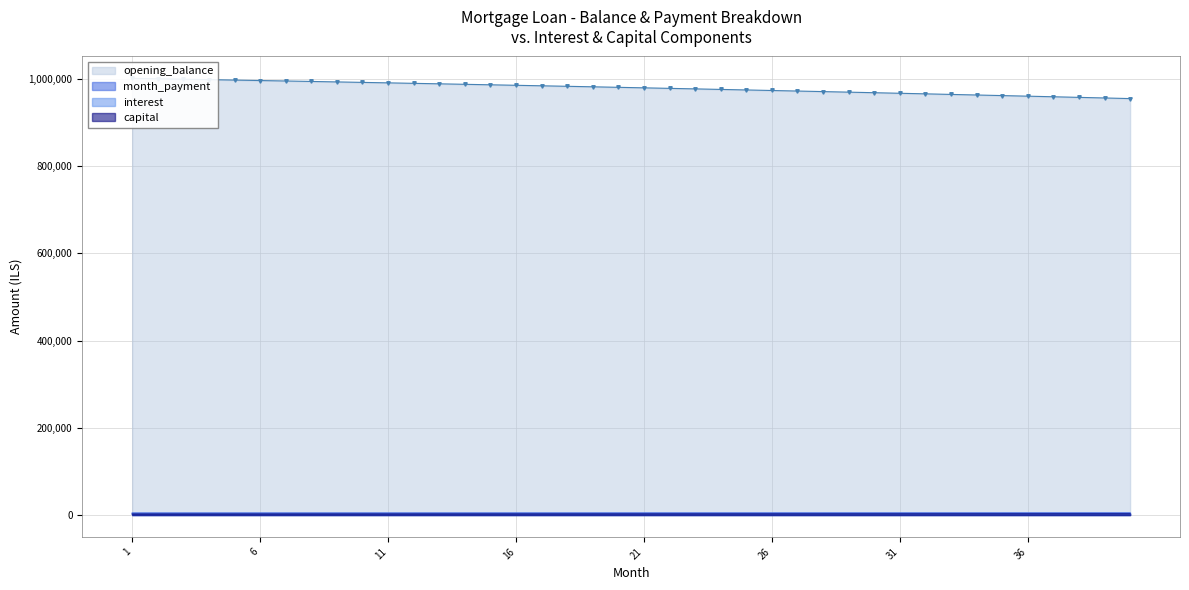

Between 10 and 12, which series saw the biggest shift?

opening_balance